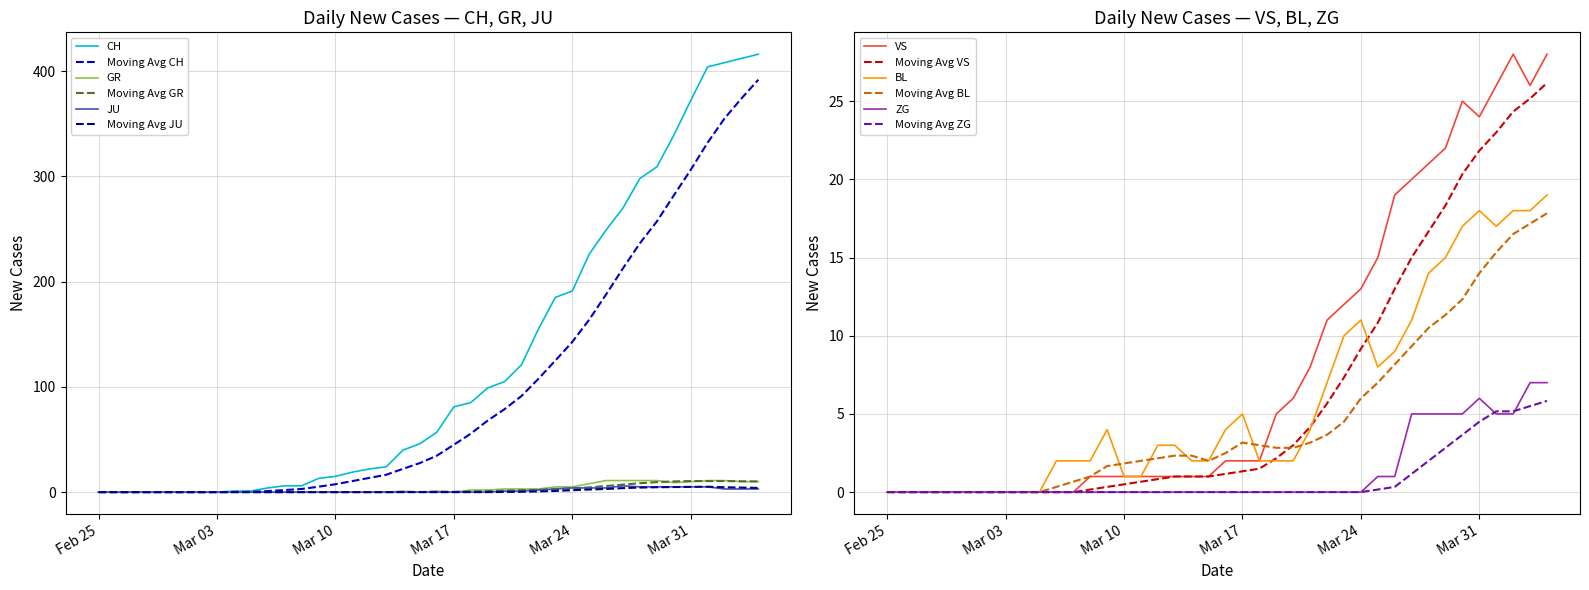

True or false: BL and ZG intersect in this chart.

False